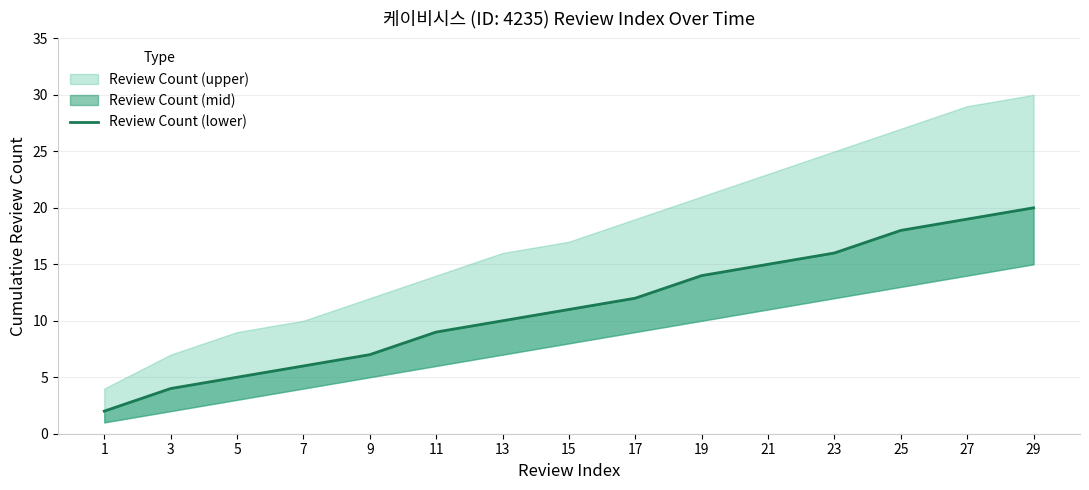

How many lines are shown in the chart?

1